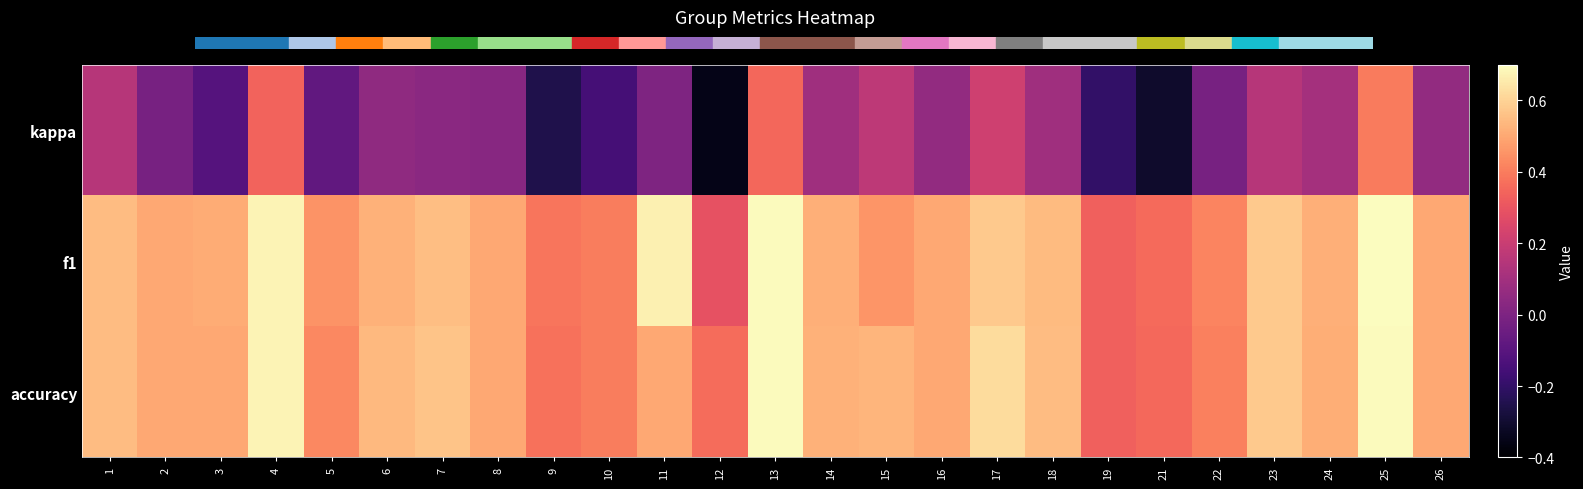

What is the minimum value shown in the chart?

-0.4